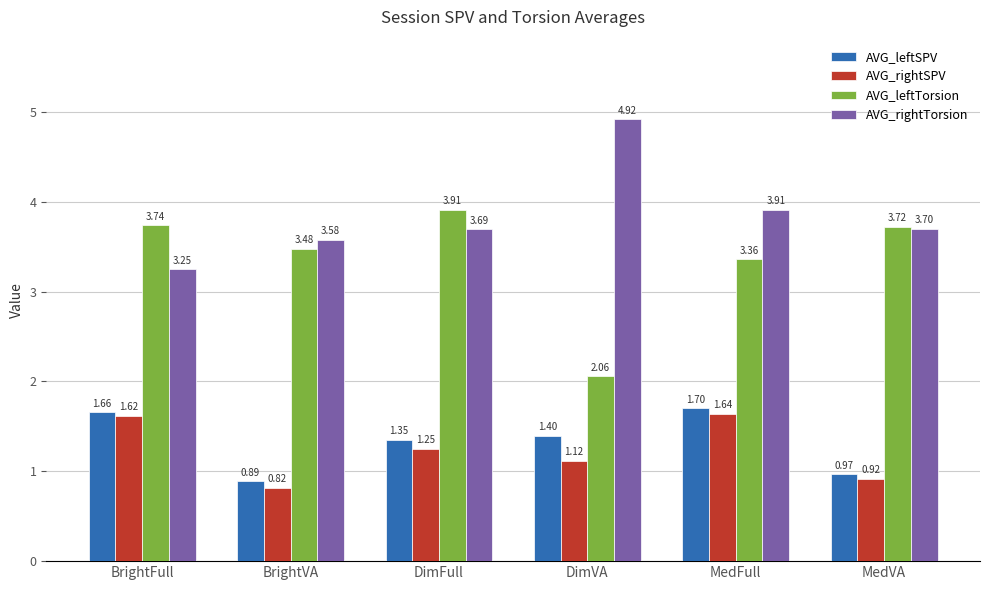

At which category is the sum across all series the highest?

MedFull